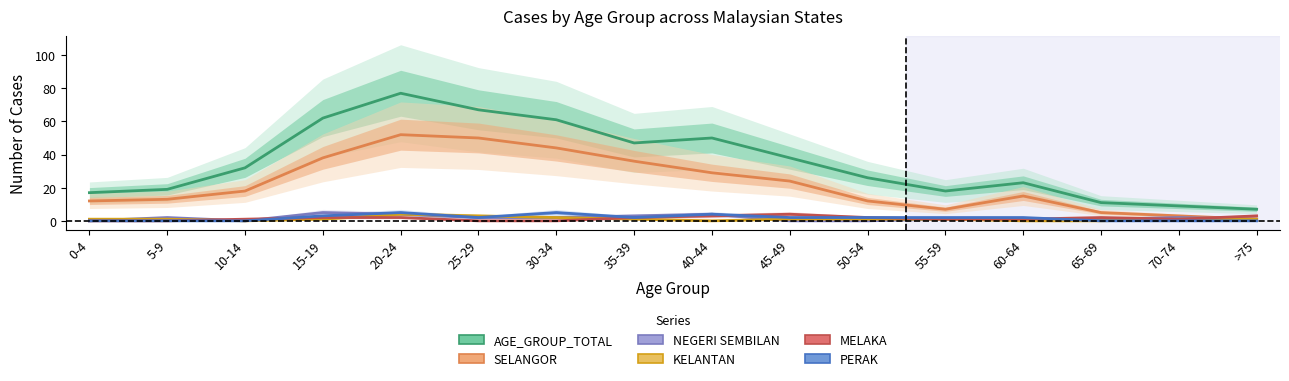

Reading left to right, what are all the values shown in this chart?

AGE_GROUP_TOTAL: 0-4=17	5-9=19	10-14=32	15-19=62	20-24=77	25-29=67	30-34=61	35-39=47	40-44=50	45-49=38	50-54=26	55-59=18	60-64=23	65-69=11	70-74=9	>75=7
SELANGOR: 0-4=12	5-9=13	10-14=18	15-19=38	20-24=52	25-29=50	30-34=44	35-39=36	40-44=29	45-49=24	50-54=12	55-59=7	60-64=15	65-69=5	70-74=3	>75=1
NEGERI SEMBILAN: 0-4=0	5-9=2	10-14=0	15-19=5	20-24=4	25-29=2	30-34=2	35-39=3	40-44=4	45-49=0	50-54=0	55-59=1	60-64=1	65-69=1	70-74=2	>75=1
KELANTAN: 0-4=1	5-9=1	10-14=0	15-19=1	20-24=4	25-29=3	30-34=2	35-39=1	40-44=0	45-49=1	50-54=1	55-59=1	60-64=0	65-69=0	70-74=1	>75=1
MELAKA: 0-4=0	5-9=0	10-14=1	15-19=2	20-24=2	25-29=0	30-34=0	35-39=2	40-44=3	45-49=4	50-54=2	55-59=1	60-64=1	65-69=2	70-74=1	>75=3
PERAK: 0-4=0	5-9=0	10-14=0	15-19=3	20-24=5	25-29=2	30-34=5	35-39=2	40-44=4	45-49=2	50-54=2	55-59=2	60-64=2	65-69=0	70-74=0	>75=0